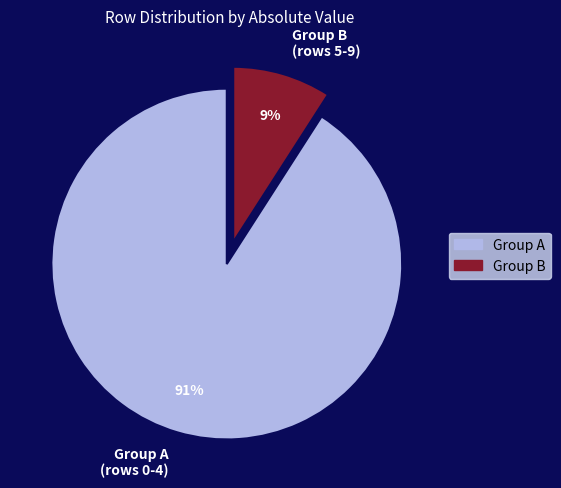

To the nearest percent, what is the average slice percentage?

50%